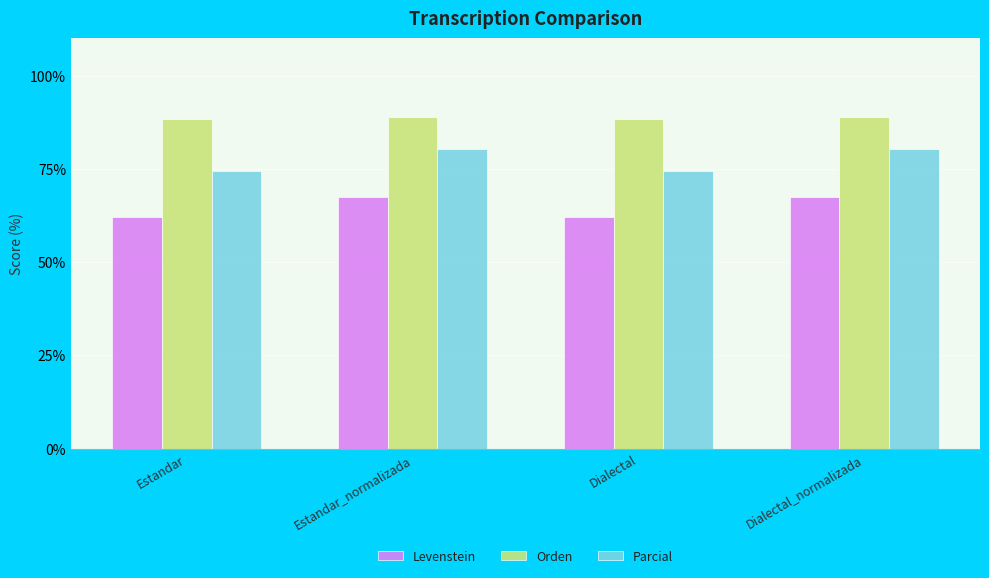

What is the greatest value displayed?

88.9